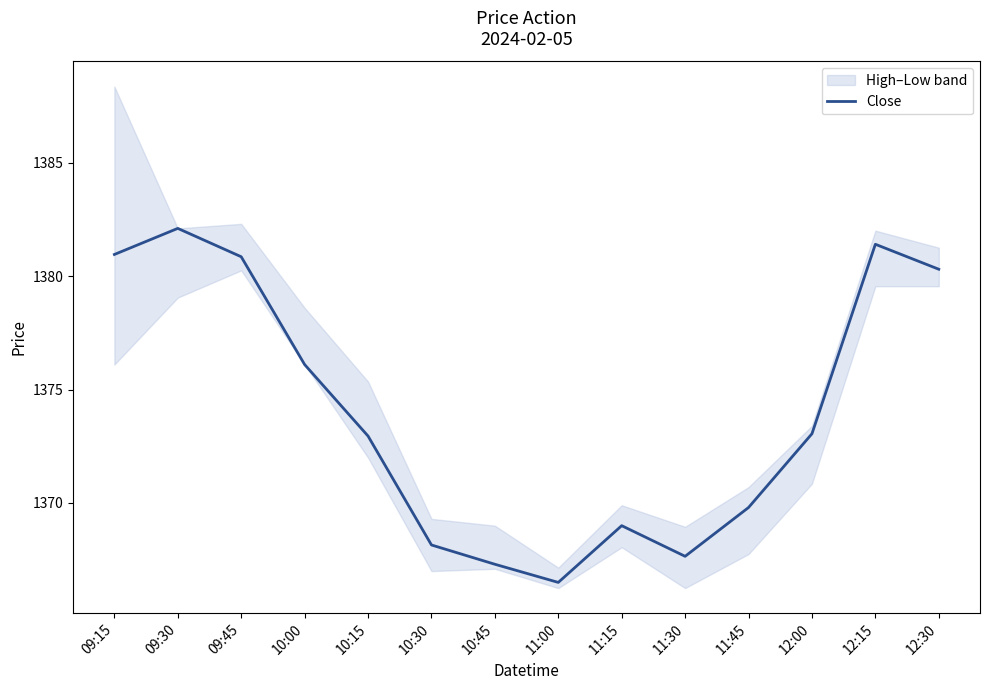

What is the ratio of the value at 09:15 to the value at 10:45?

1.0